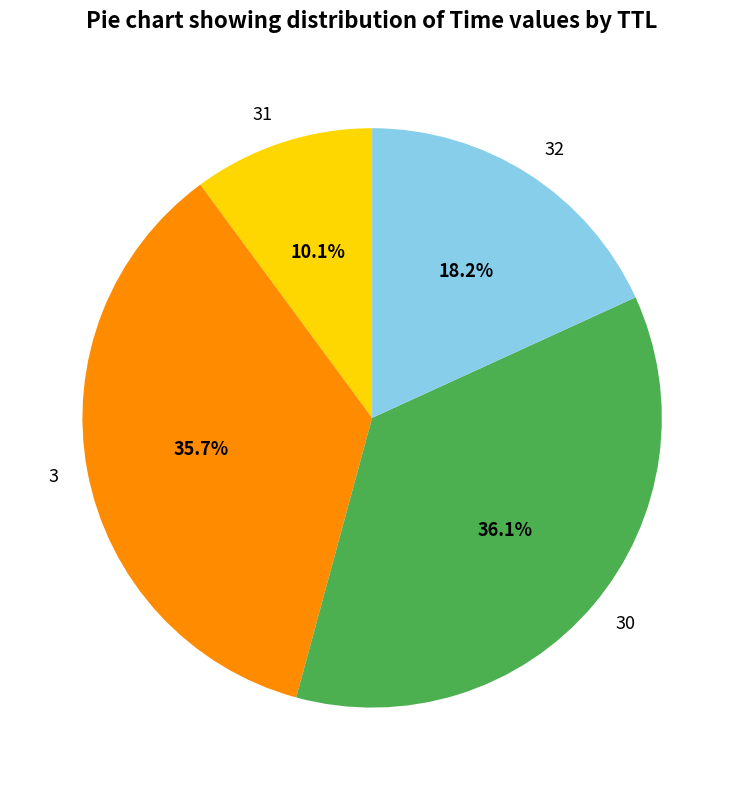

To the nearest percent, what portion does 3 represent?

36%